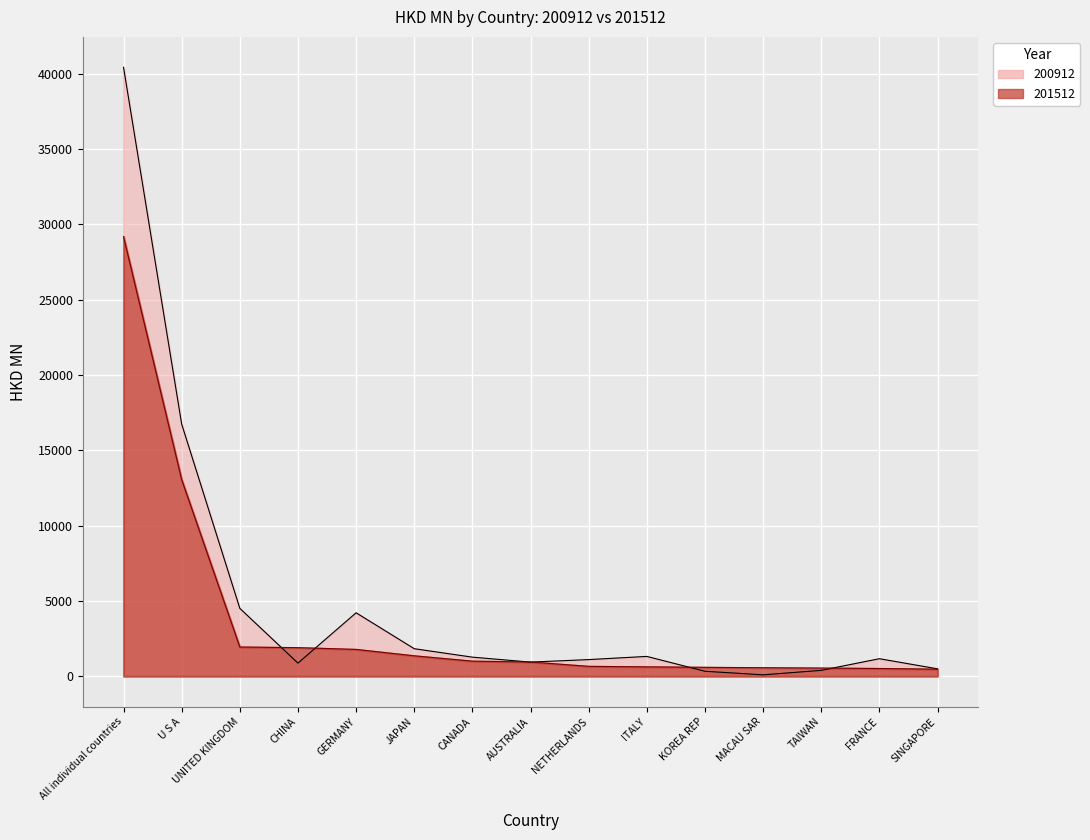

Rank the series by their maximum value, from lowest to highest.

201512, 200912